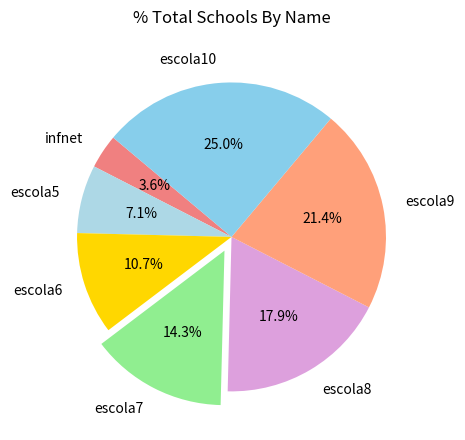

Rank the categories by value from highest to lowest.

escola10, escola9, escola8, escola7, escola6, escola5, infnet